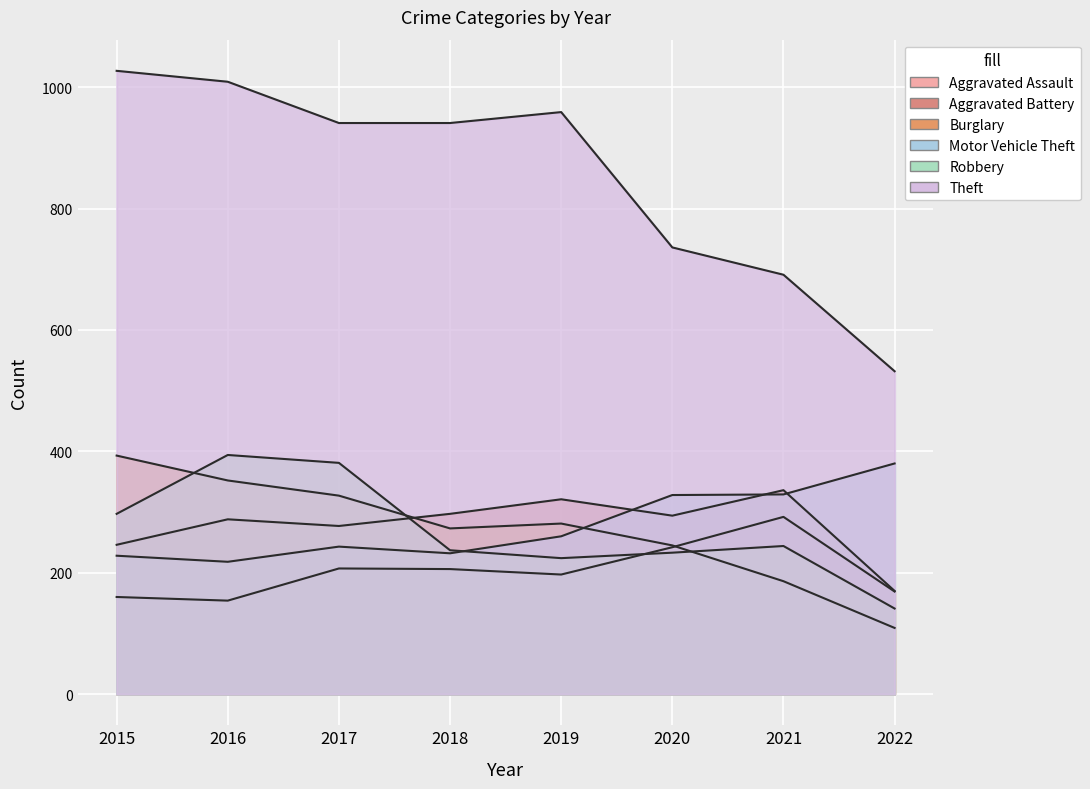

How many data points does each series have?

8